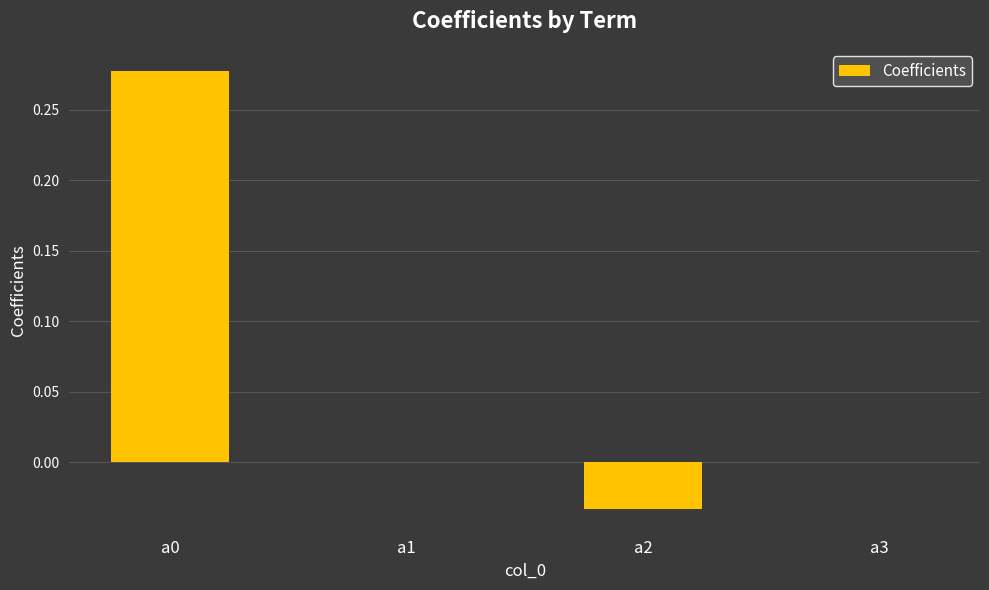

True or false: the data shows 0.2 at a3.

False